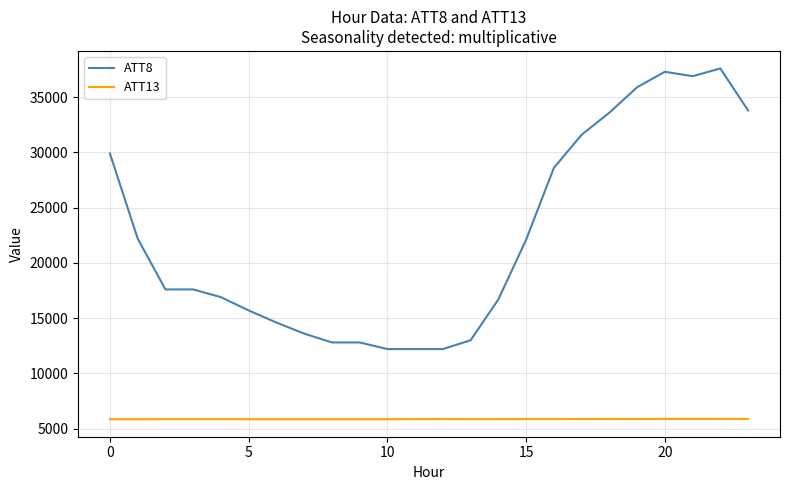

Rank the series by their average value, from highest to lowest.

ATT8, ATT13